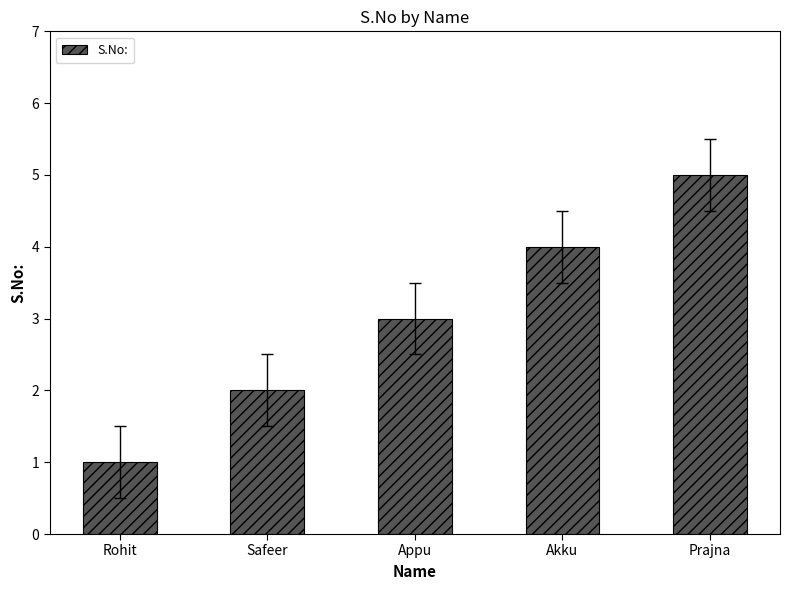

Count the number of data series in this chart.

1